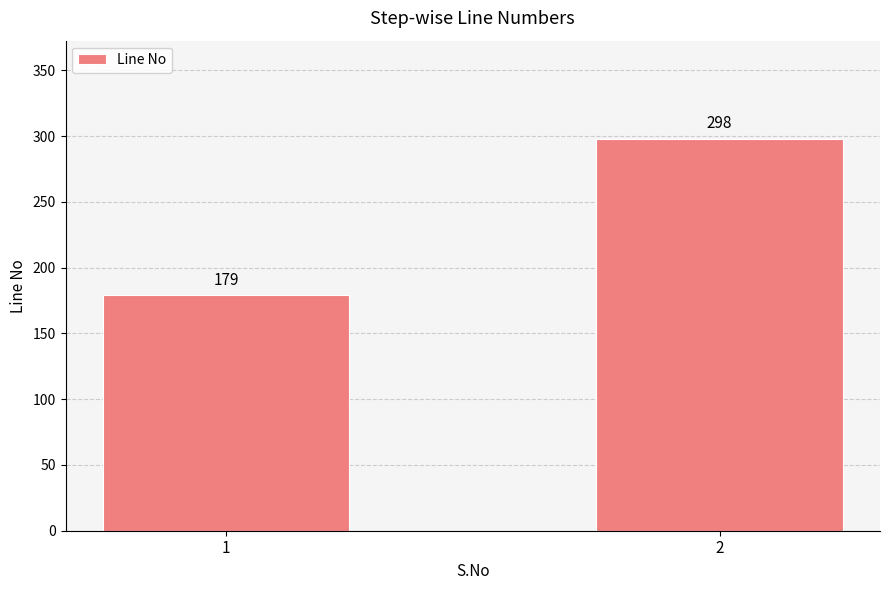

What is the sum of the values at 2 and 1?

477